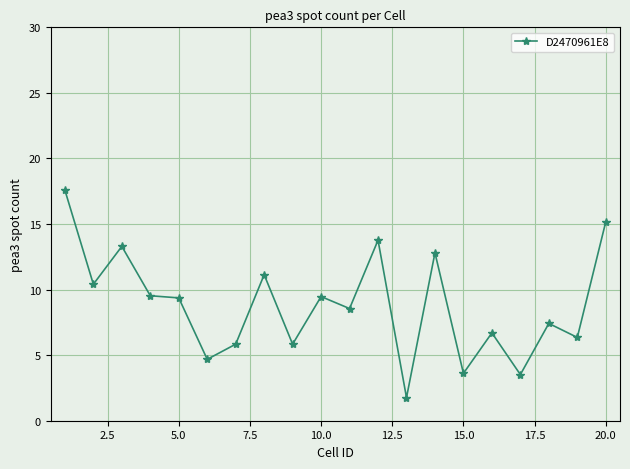

What is the average value?

8.8